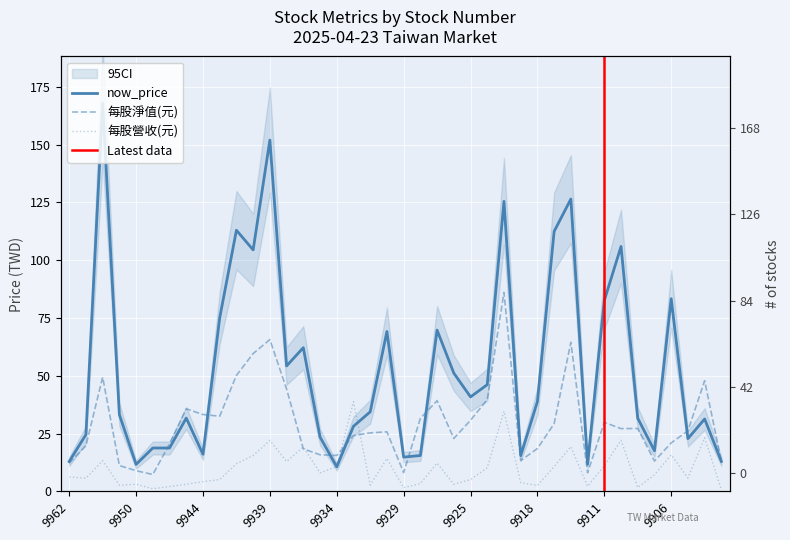

Is this an area chart (filled region under the line)?

No